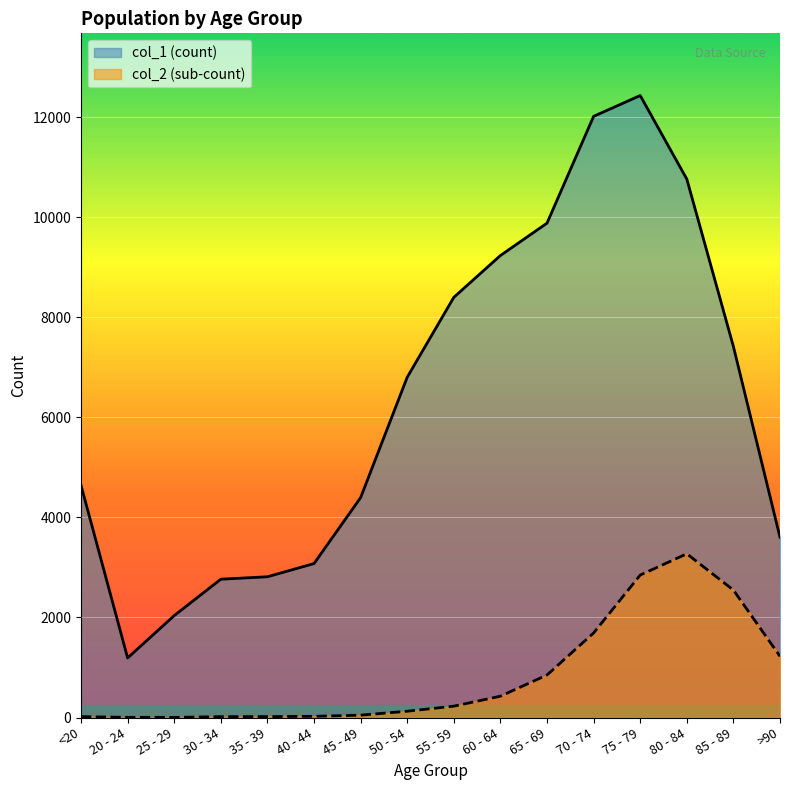

In col_2, how many points are higher than both neighbors (excluding endpoints)?

1